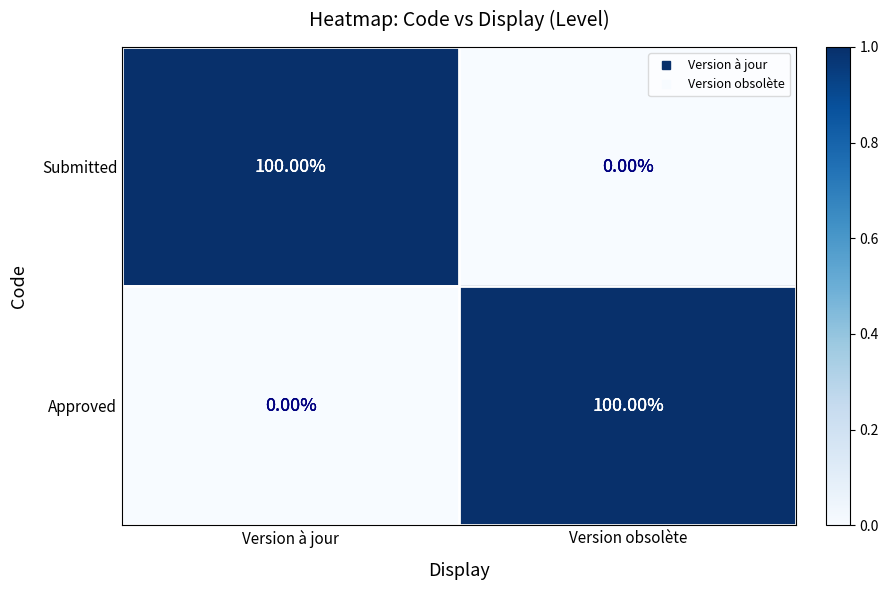

At how many categories does at least one series exceed 0?

2